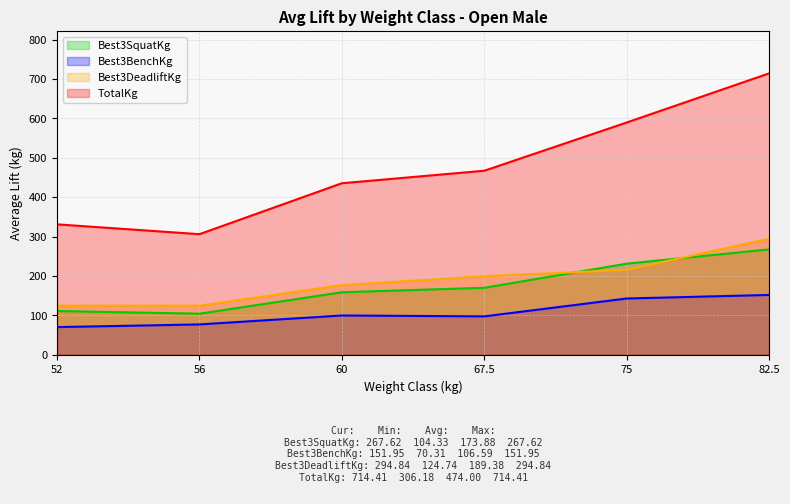

How many data points in Best3BenchKg are less than 99?

3